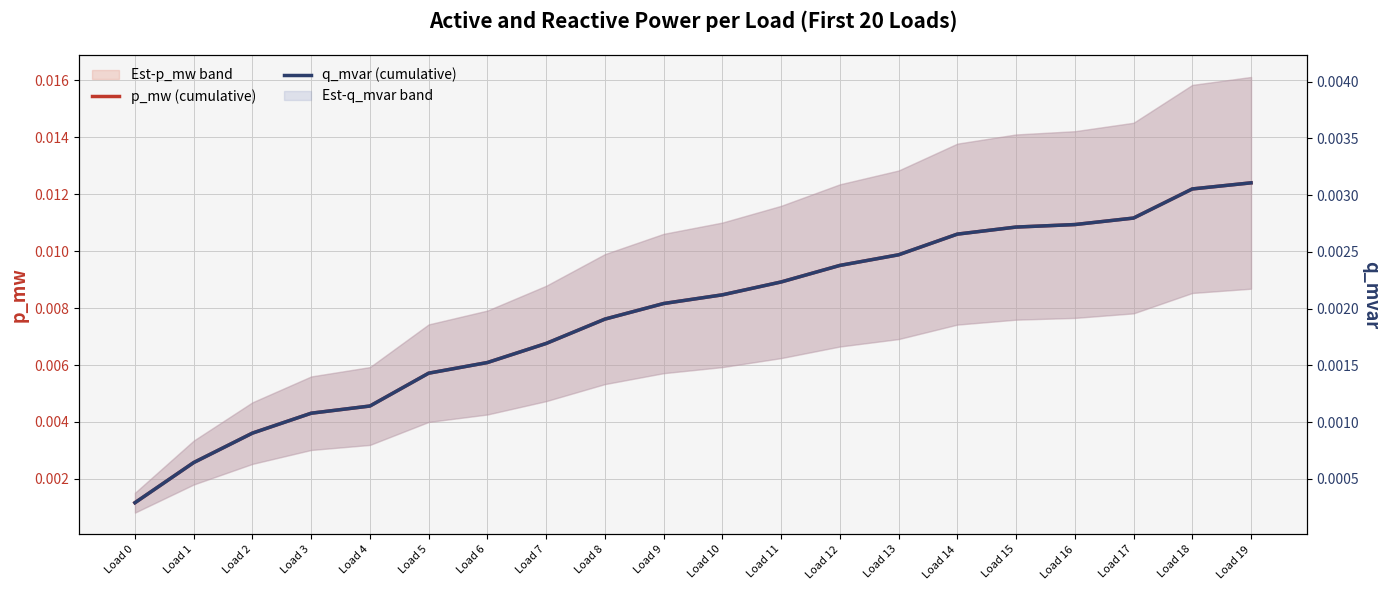

At which category is the sum across all series the highest?

Load 19